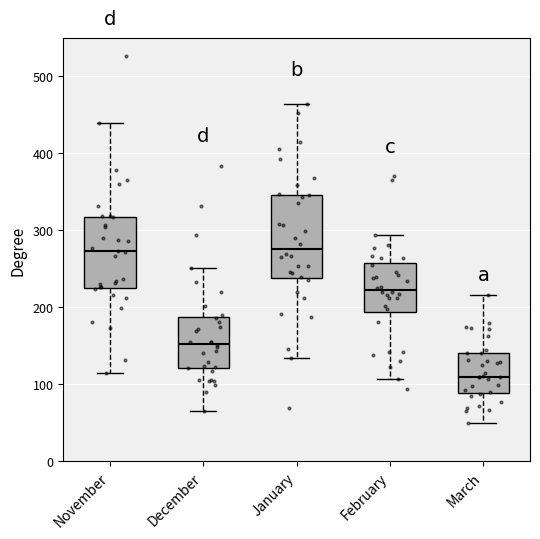

Which box has the lowest median line?

March